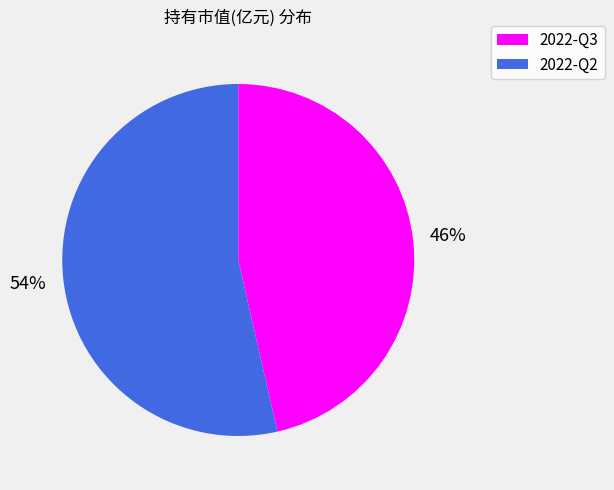

Rank the categories by value from lowest to highest.

2022-Q3, 2022-Q2